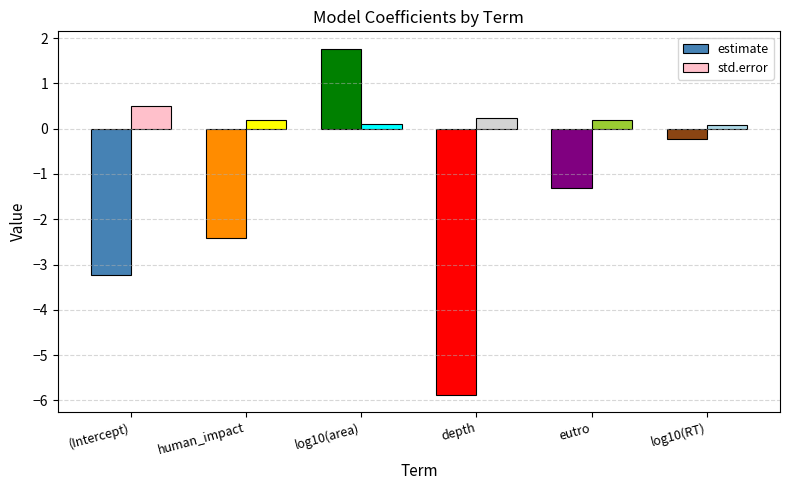

Which series has the largest total across all categories?

std.error